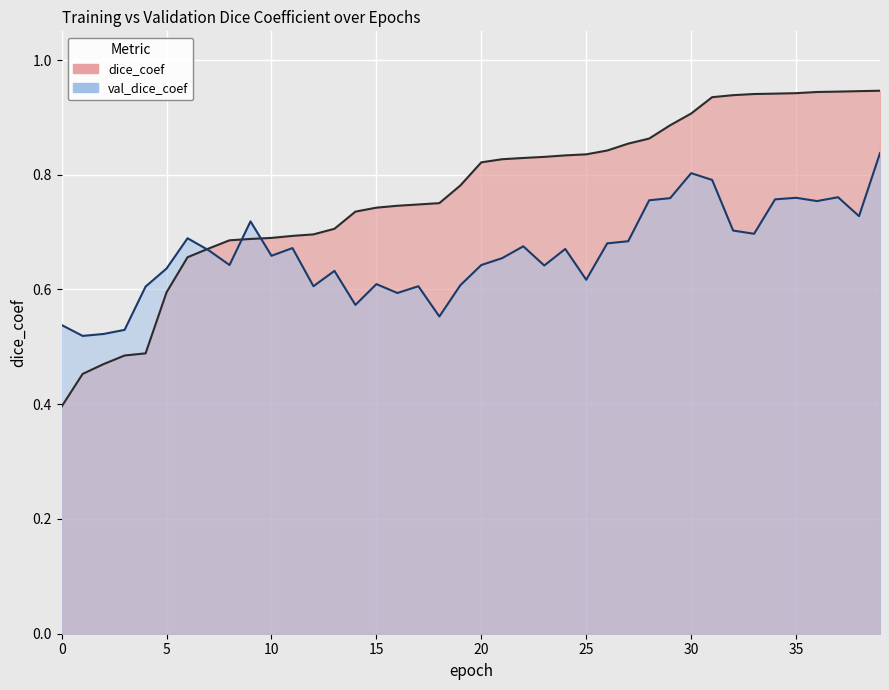

Reading left to right, transcribe all the data shown in this chart.

dice_coef: 0=0.4	1=0.5	2=0.5	3=0.5	4=0.5	5=0.6	6=0.7	7=0.7	8=0.7	9=0.7	10=0.7	11=0.7	12=0.7	13=0.7	14=0.7	15=0.7	16=0.7	17=0.7	18=0.8	19=0.8	20=0.8	21=0.8	22=0.8	23=0.8	24=0.8	25=0.8	26=0.8	27=0.9	28=0.9	29=0.9	30=0.9	31=0.9	32=0.9	33=0.9	34=0.9	35=0.9	36=0.9	37=0.9	38=0.9	39=0.9
val_dice_coef: 0=0.5	1=0.5	2=0.5	3=0.5	4=0.6	5=0.6	6=0.7	7=0.7	8=0.6	9=0.7	10=0.7	11=0.7	12=0.6	13=0.6	14=0.6	15=0.6	16=0.6	17=0.6	18=0.6	19=0.6	20=0.6	21=0.7	22=0.7	23=0.6	24=0.7	25=0.6	26=0.7	27=0.7	28=0.8	29=0.8	30=0.8	31=0.8	32=0.7	33=0.7	34=0.8	35=0.8	36=0.8	37=0.8	38=0.7	39=0.8